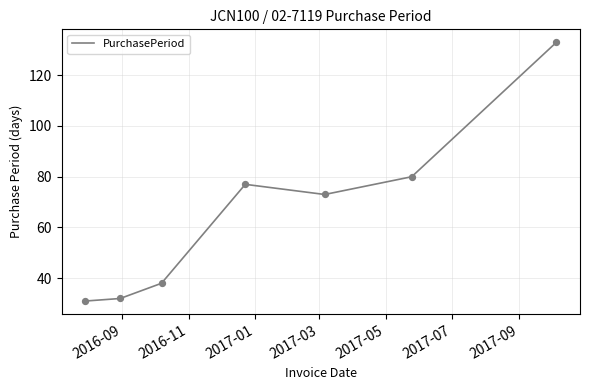

What is the sum of all values?

464